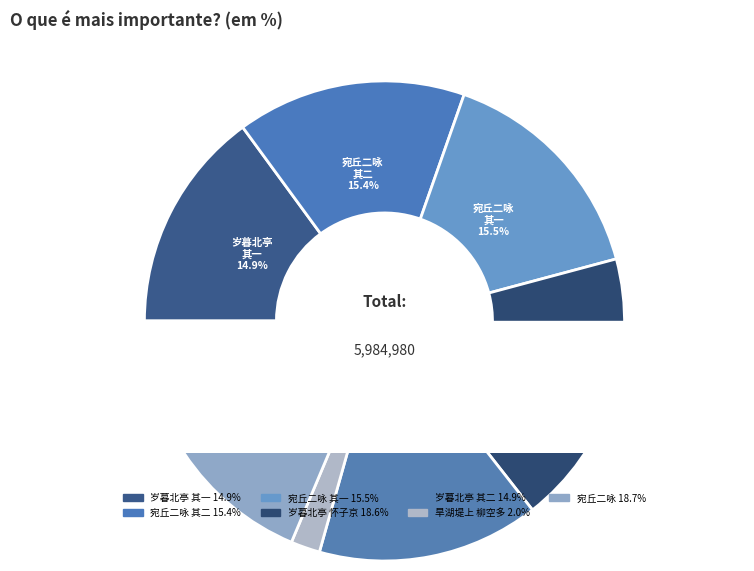

Does 岁暮北亭怀子京宛丘二首 其二 account for over 50% of the chart?

No